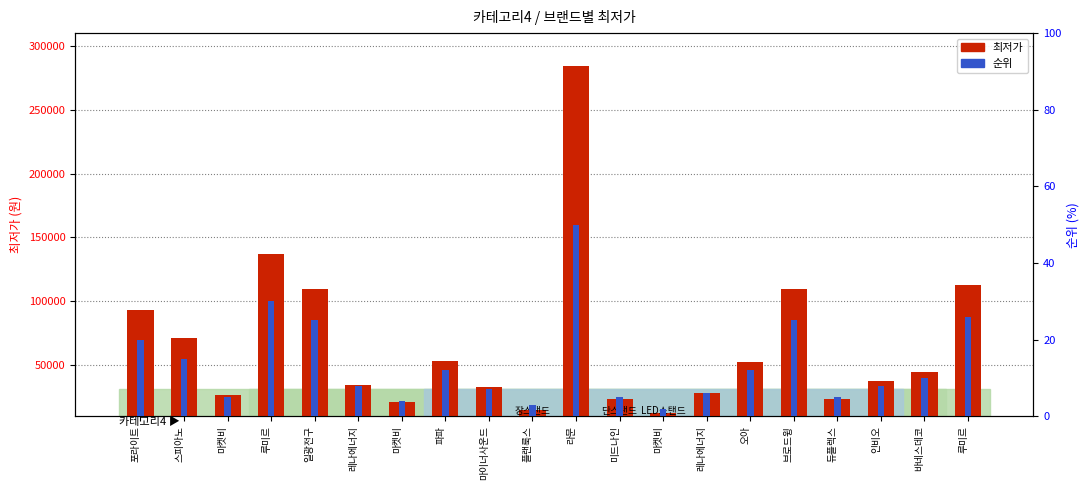

How many data points does each series have?

20